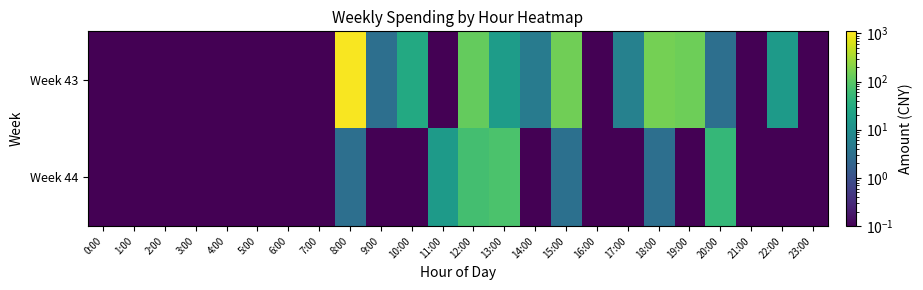

Count the number of categories in the chart.

24